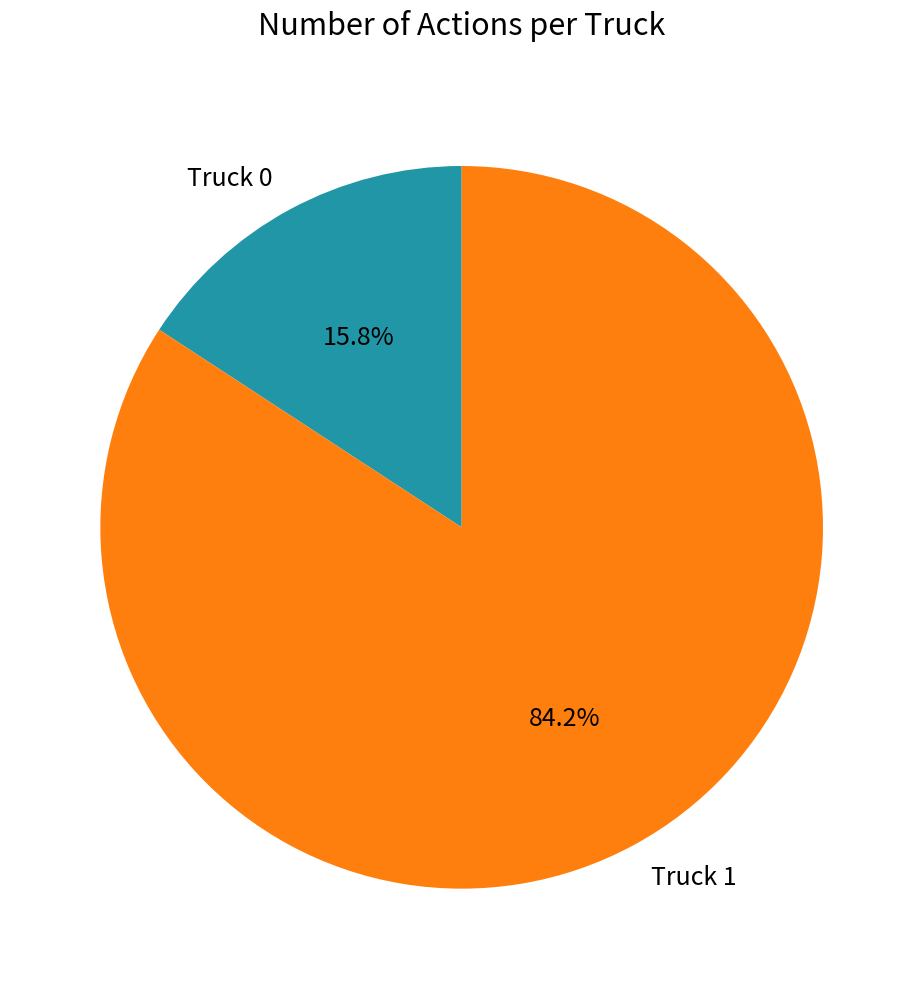

To the nearest percent, what is the difference between the largest and smallest slice percentages?

68%